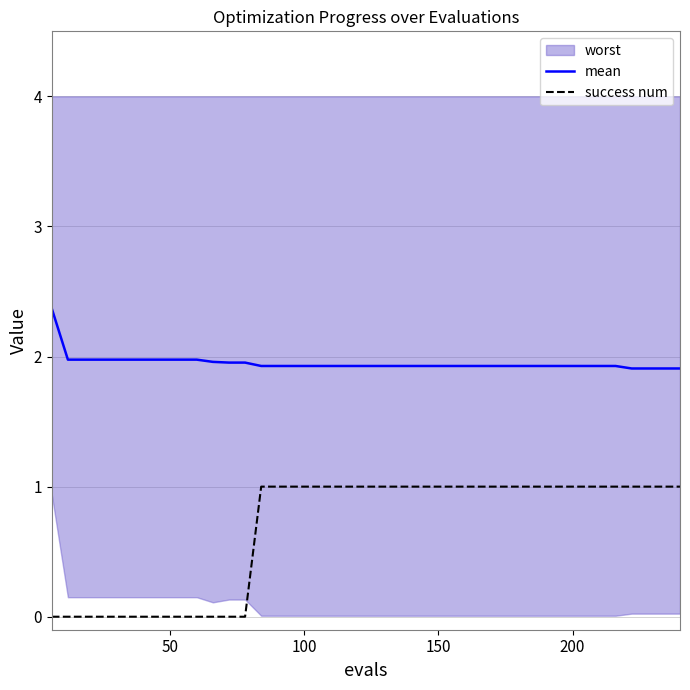

True or false: mean and success num cross at least once.

False